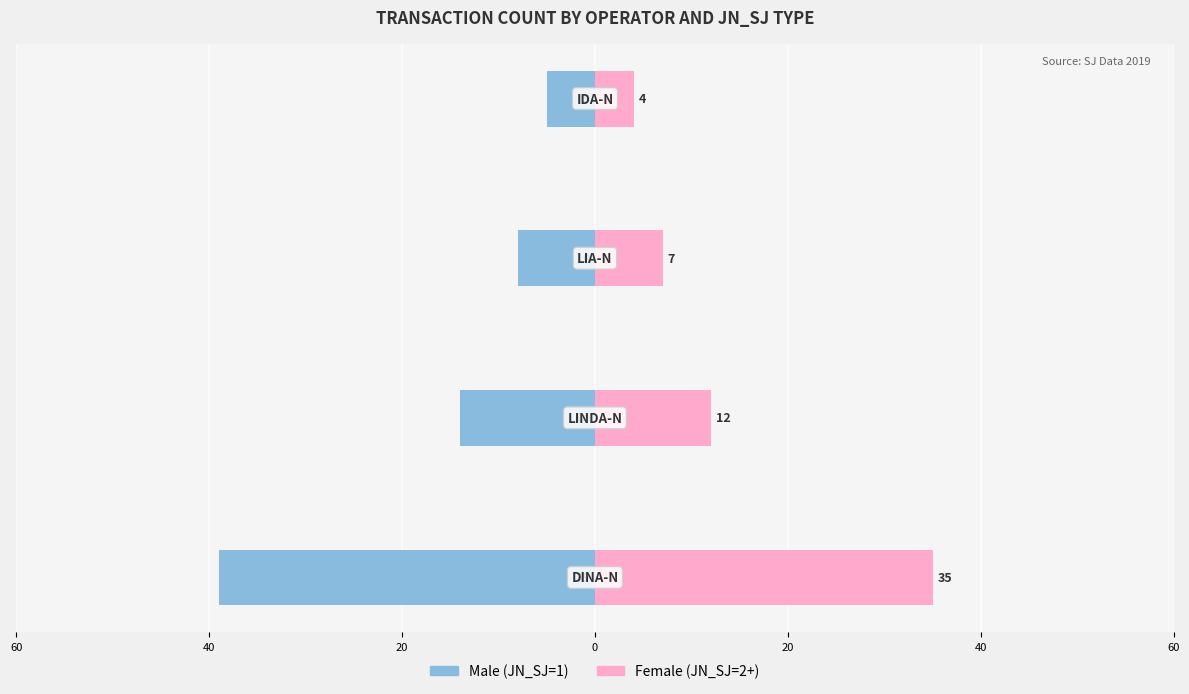

How many categories are shown in the chart?

4